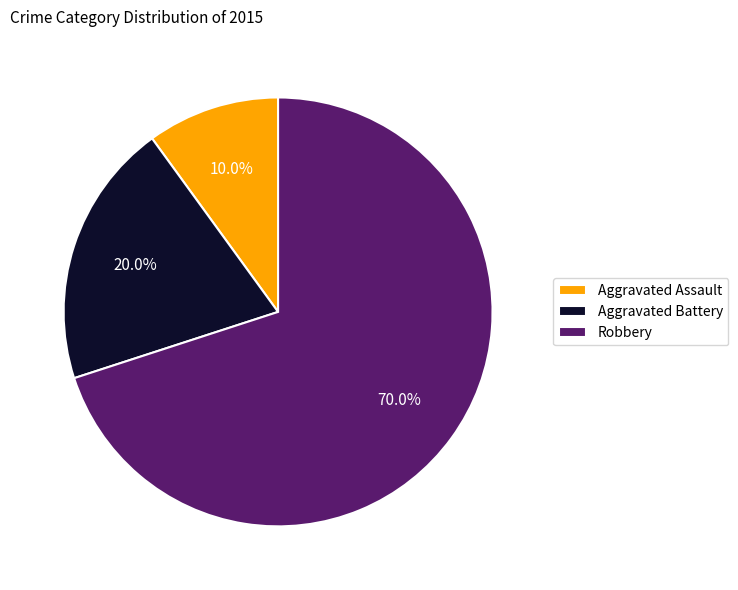

Rank the categories by value from highest to lowest.

Robbery, Aggravated Battery, Aggravated Assault